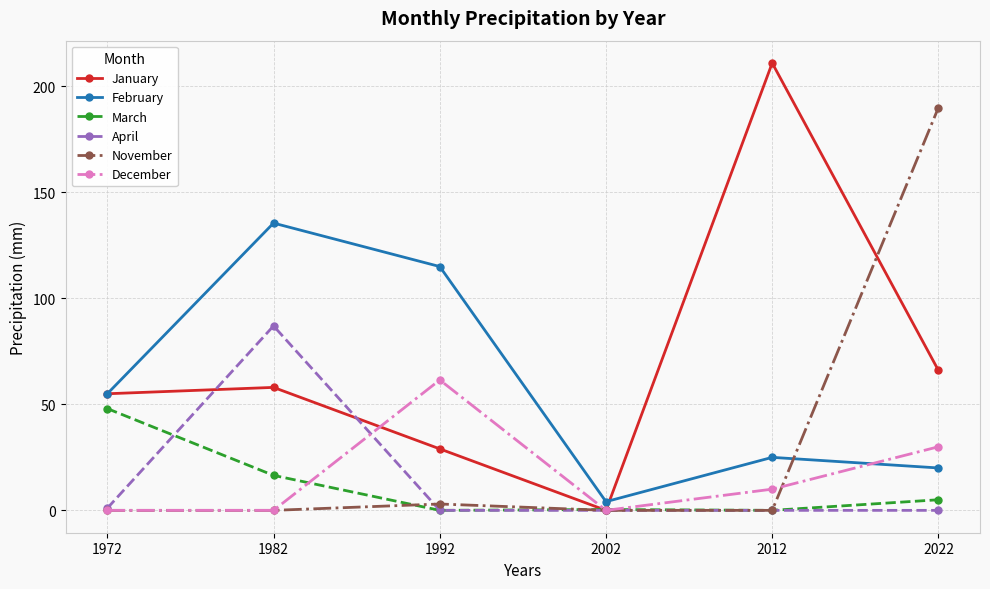

How many values in the January series are below 58?

3